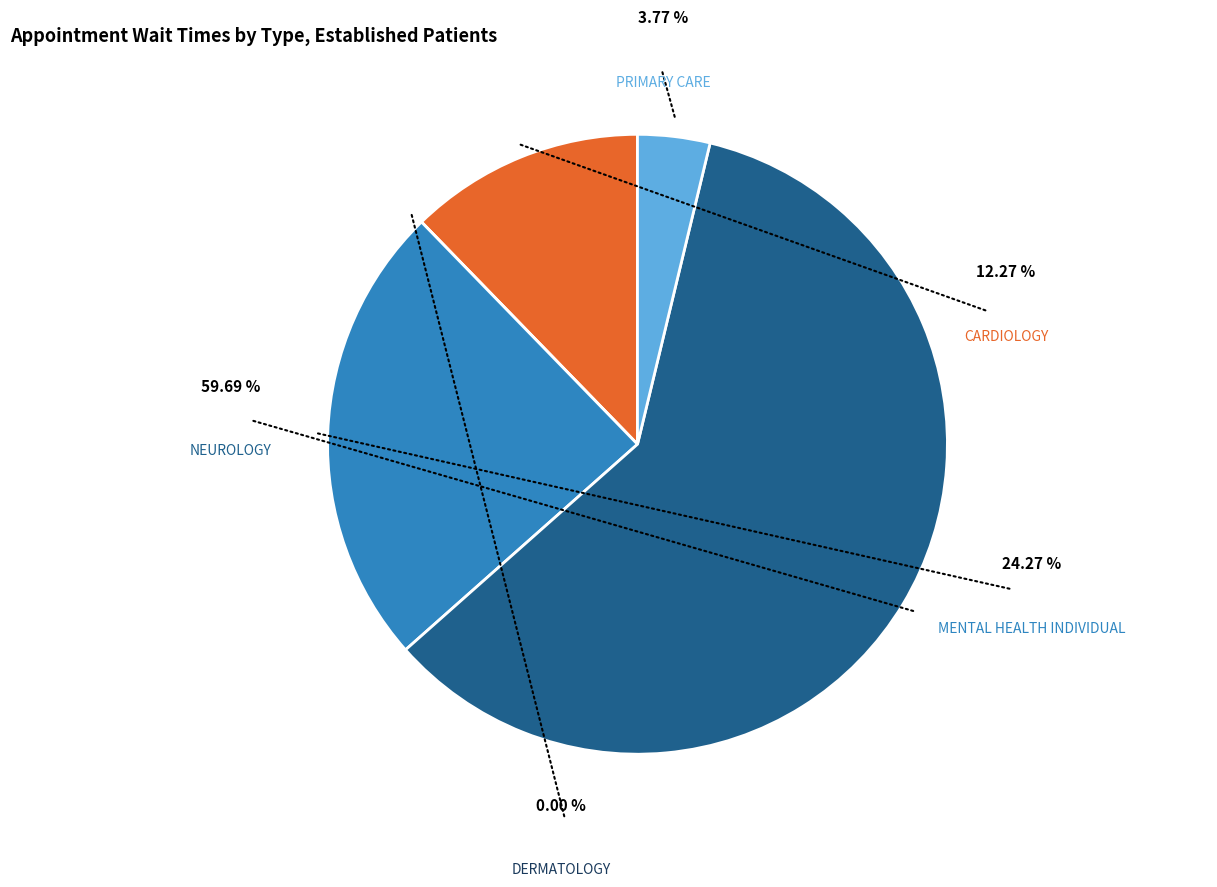

To the nearest percent, what is the combined percentage of CARDIOLOGY and NEUROLOGY?

72%